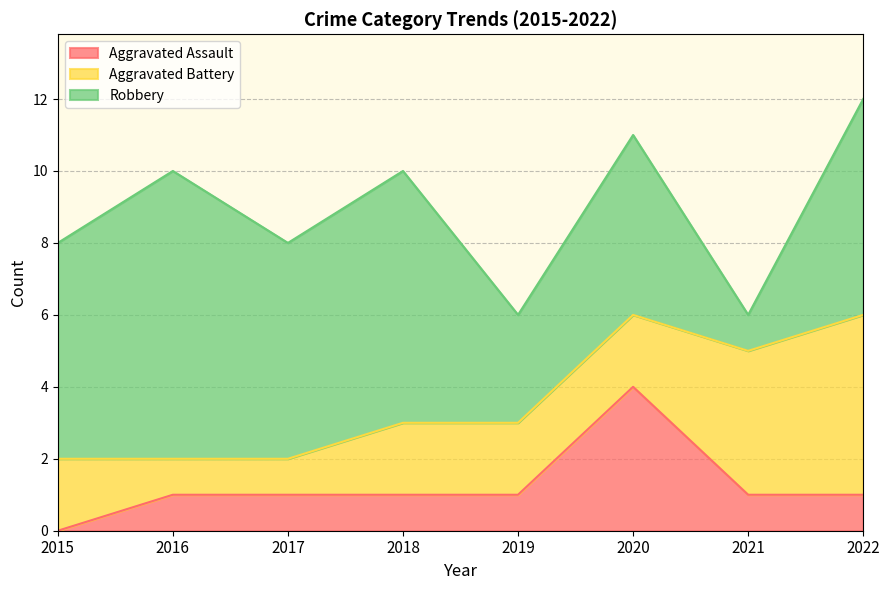

How many values in the Aggravated Assault series exceed 1?

1